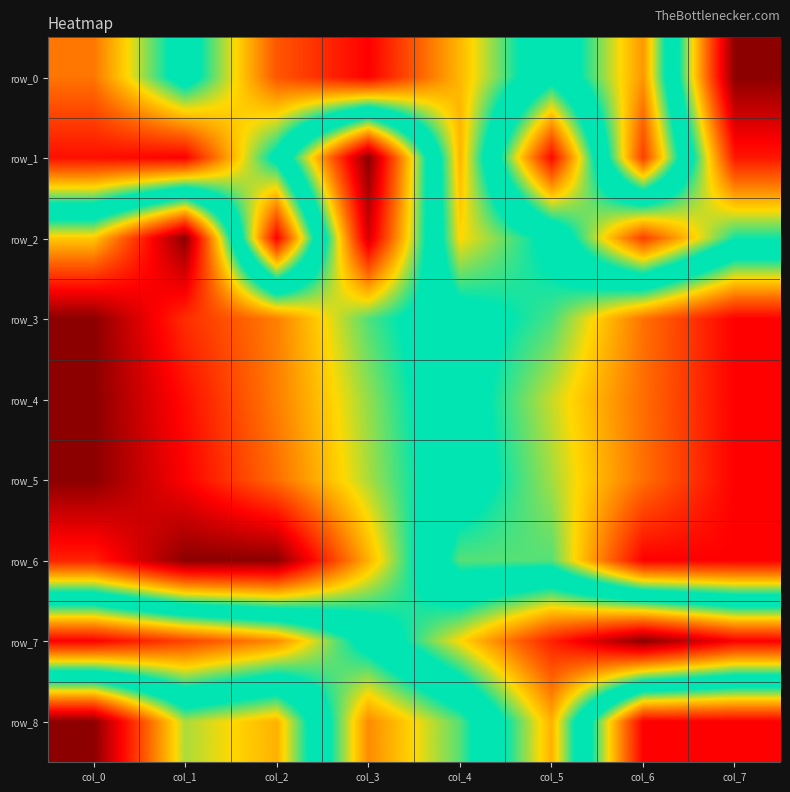

What is the total value across all series at col_6?

6.5